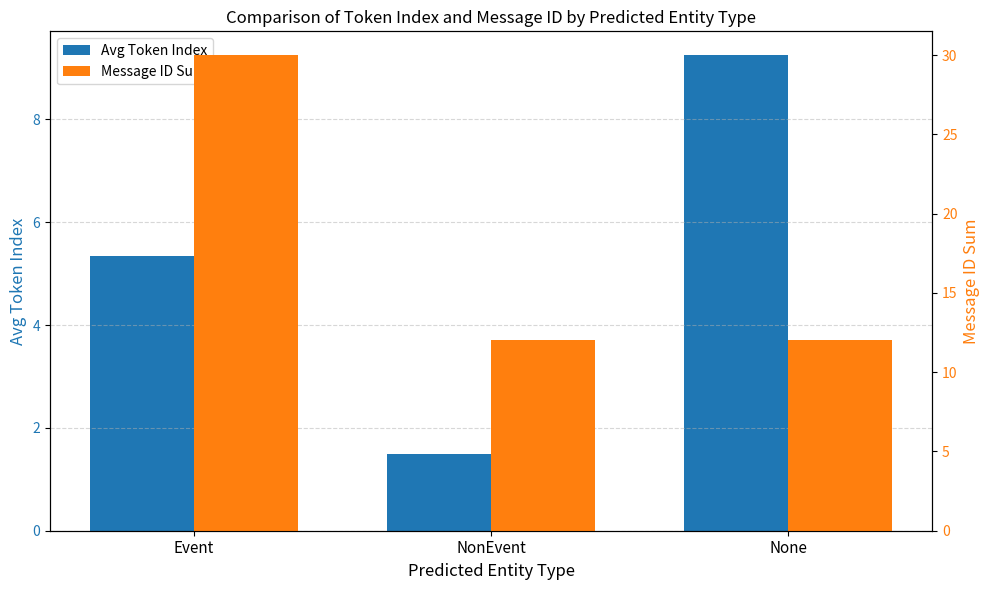

At which category is the sum across all series the highest?

Event